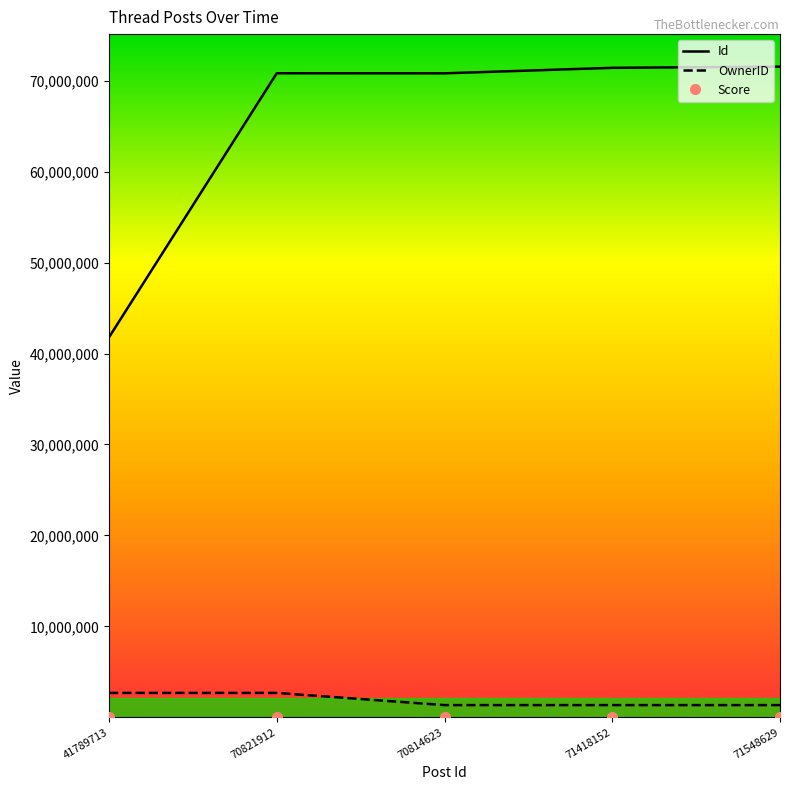

Which series has the largest total across all categories?

Id